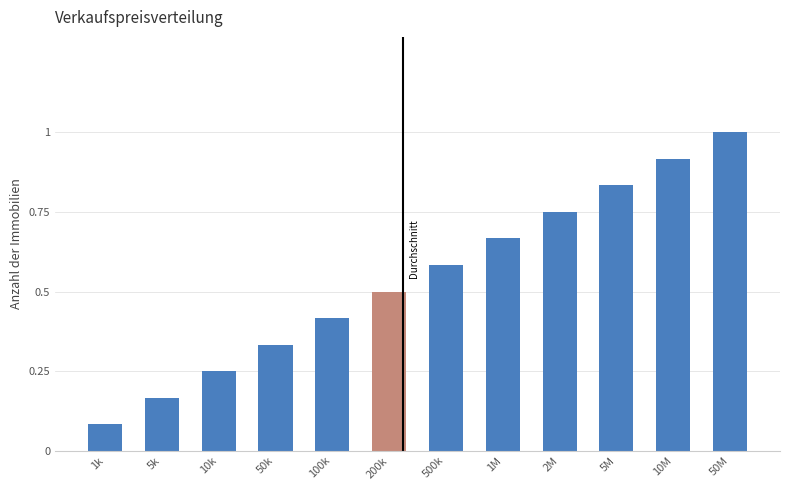

Which category has the highest value across all series?

50M